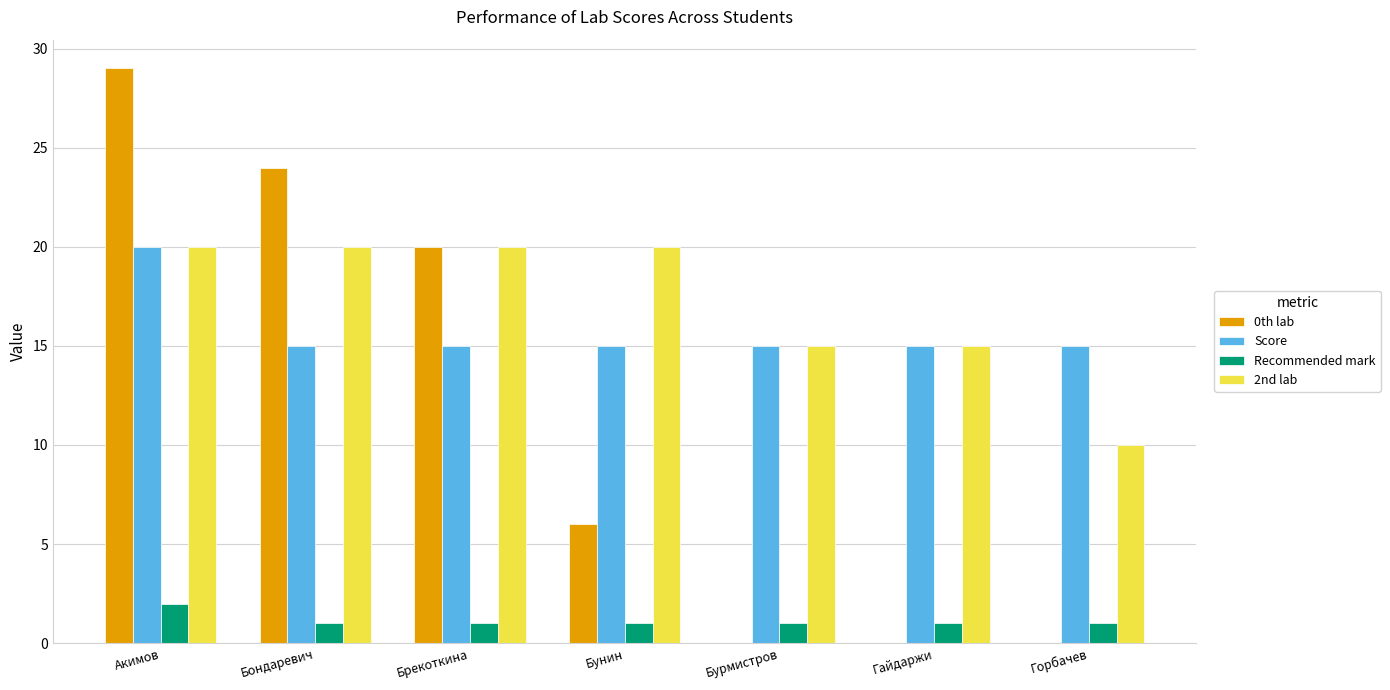

Is the value of 2nd lab at Бунин greater than the value of Score at Брекоткина?

Yes